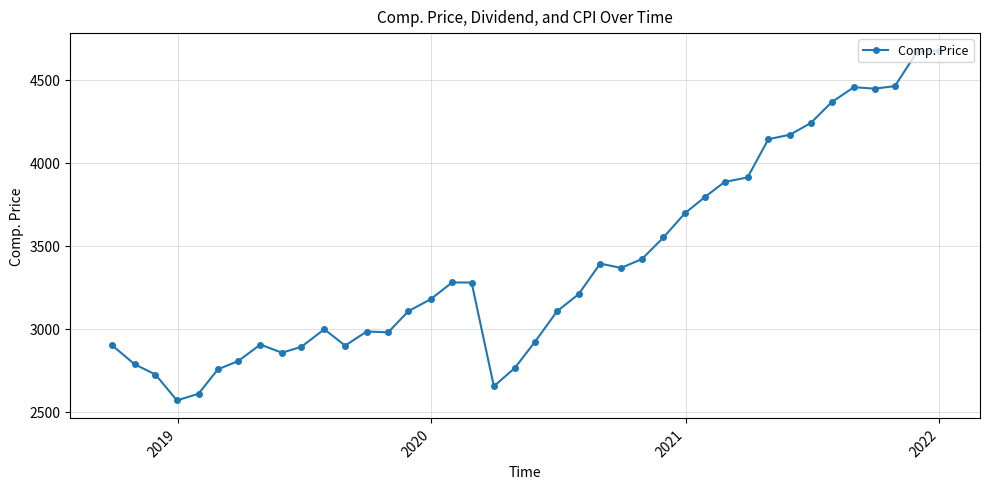

What is the maximum value shown in the chart?

4674.8